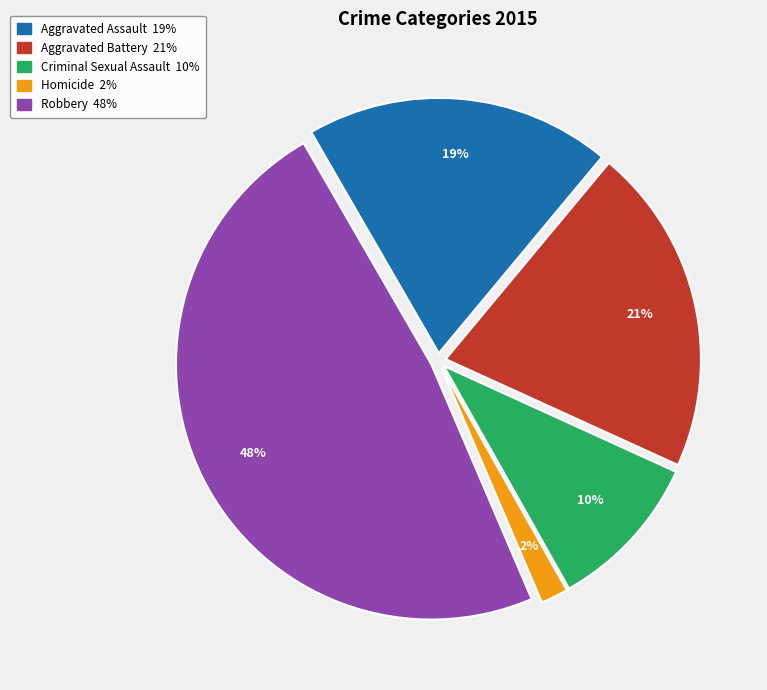

Is the sum of Criminal Sexual Assault and Robbery greater than half?

Yes